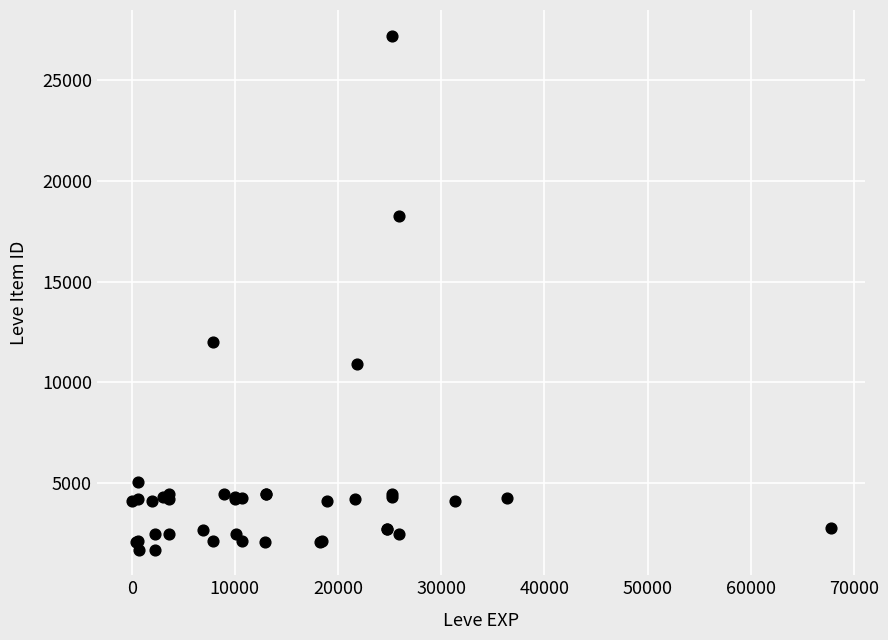

What Y value in the scatter plot is closest to 14448?

12018